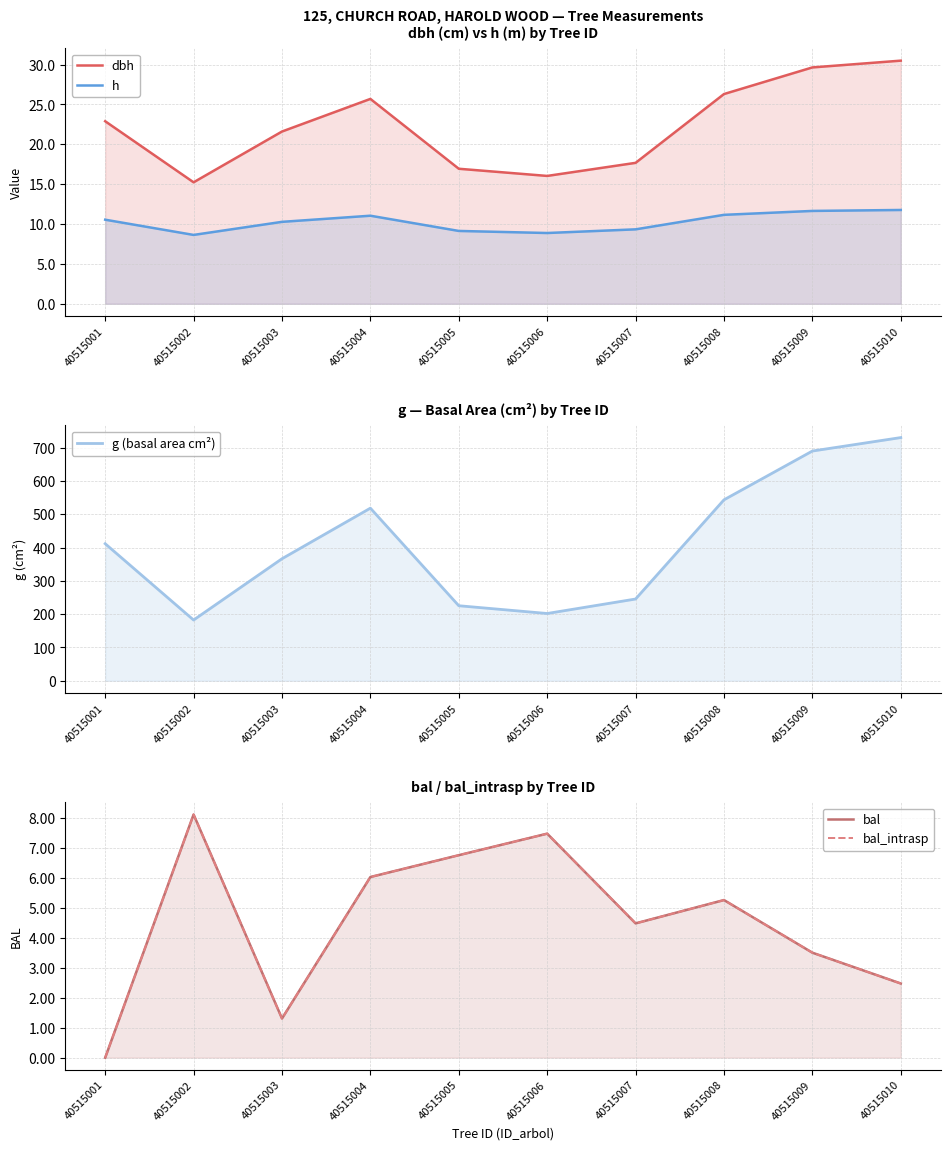

Where is the first local maximum for dbh?

40515004